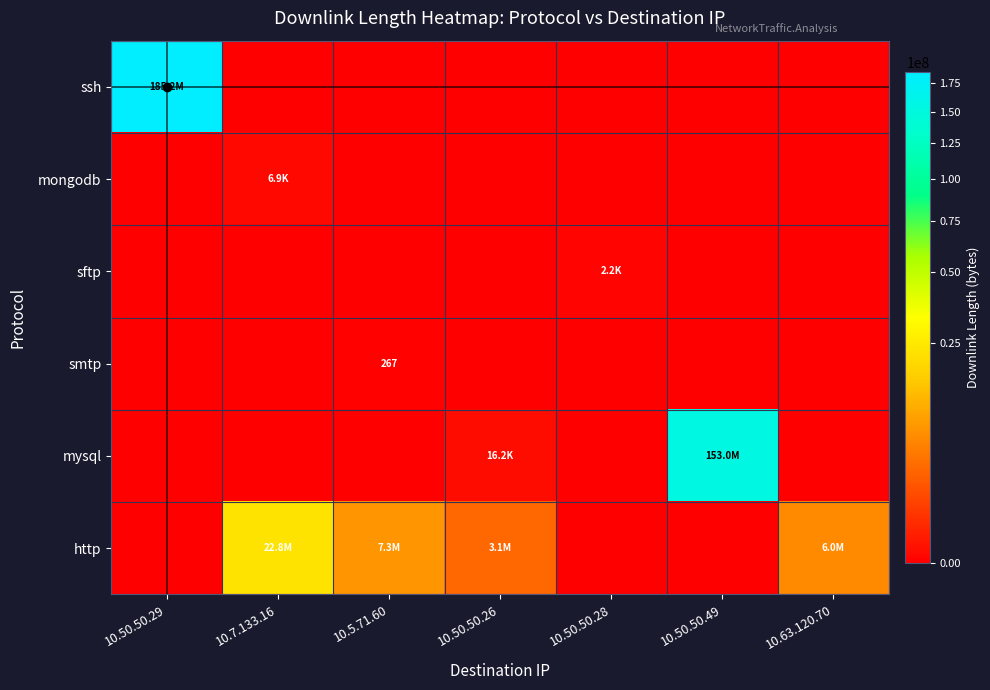

Rank the series at 10.7.133.16 from highest to lowest value.

http, mongodb, ssh, sftp, smtp, mysql